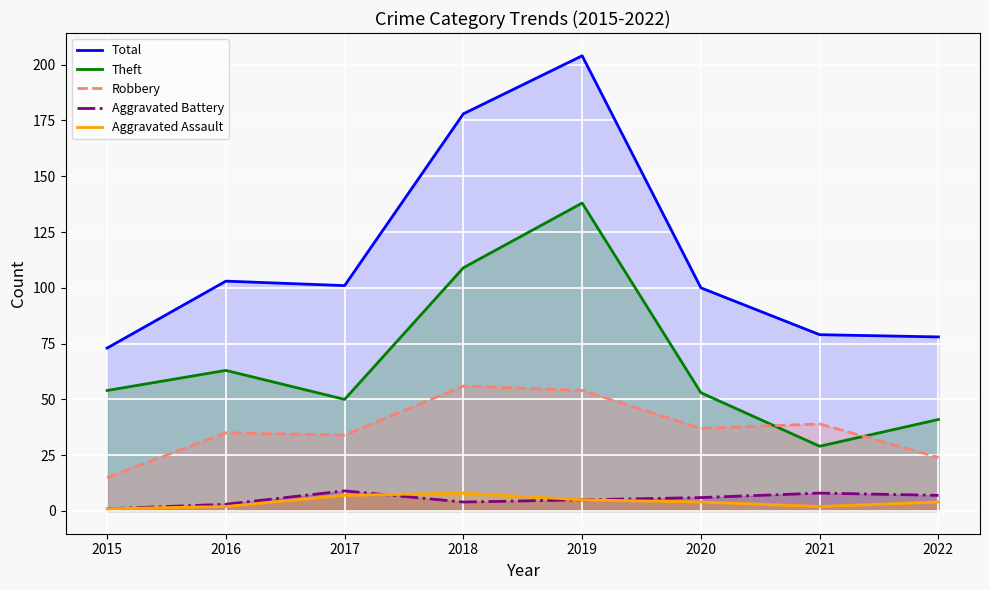

How many lines are shown in the chart?

5